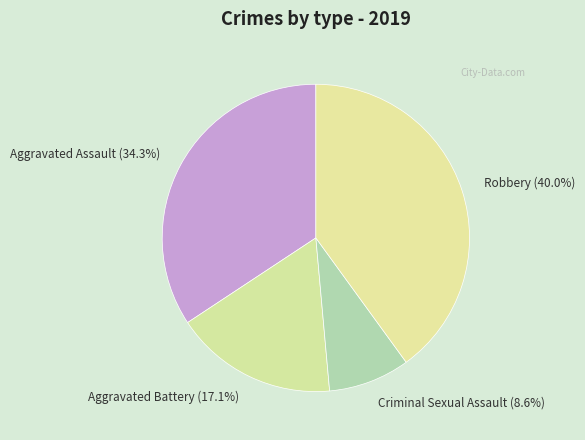

Does Robbery account for over 50% of the chart?

No